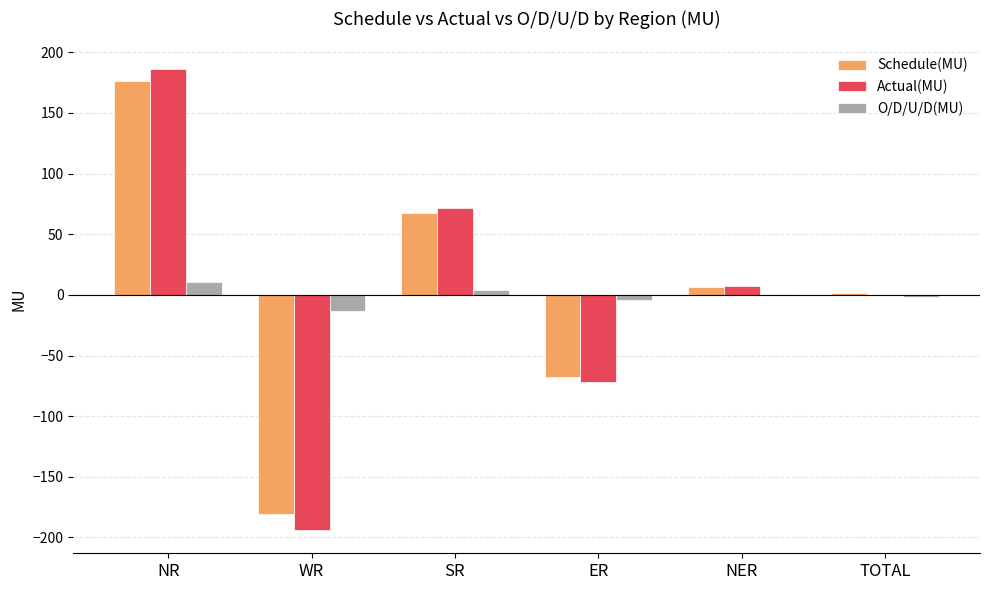

Which series changed the most between ER and NER?

Actual(MU)